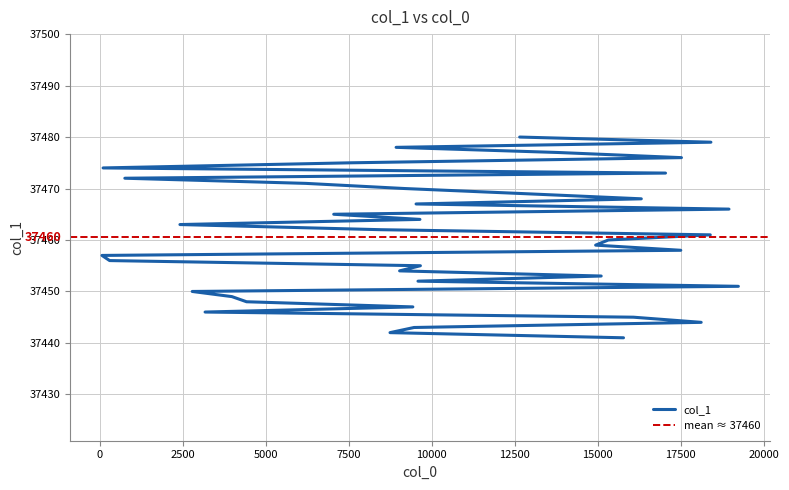

True or false: the data shows 37441 at 15772.

True